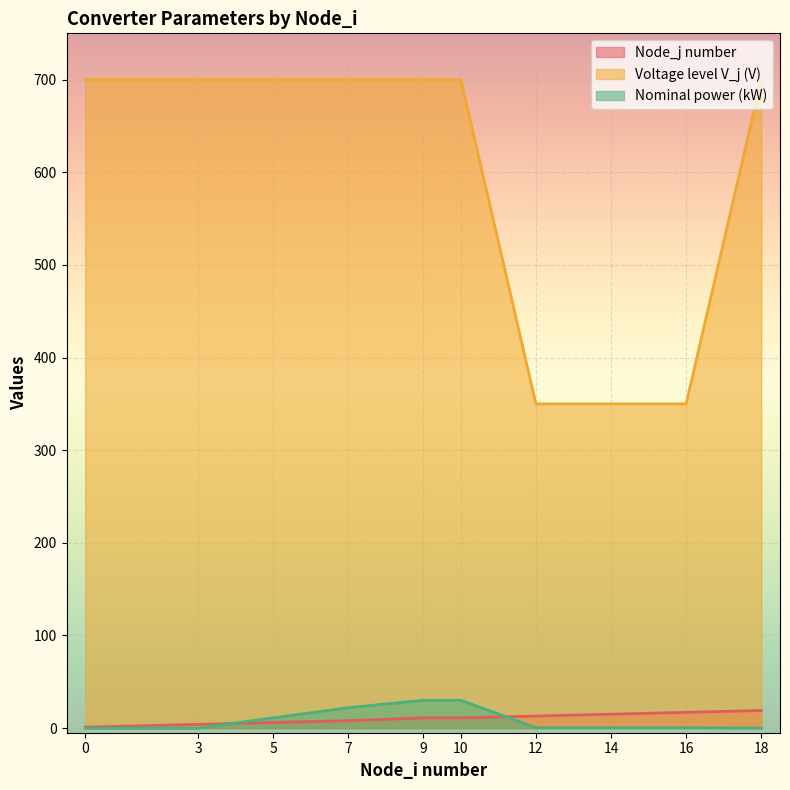

What is the value of the Nominal power (kW) point at the 5th from the left?

30.0